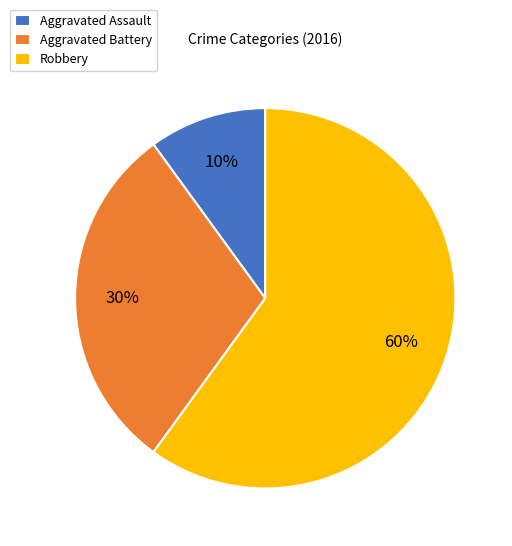

To the nearest percent, what is the difference between the largest and smallest slice percentages?

50%